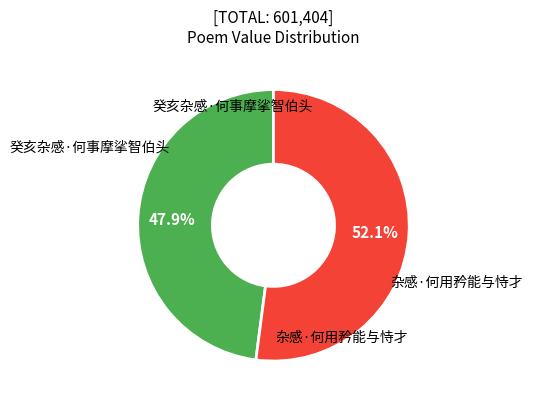

Count the number of slices in the pie.

2